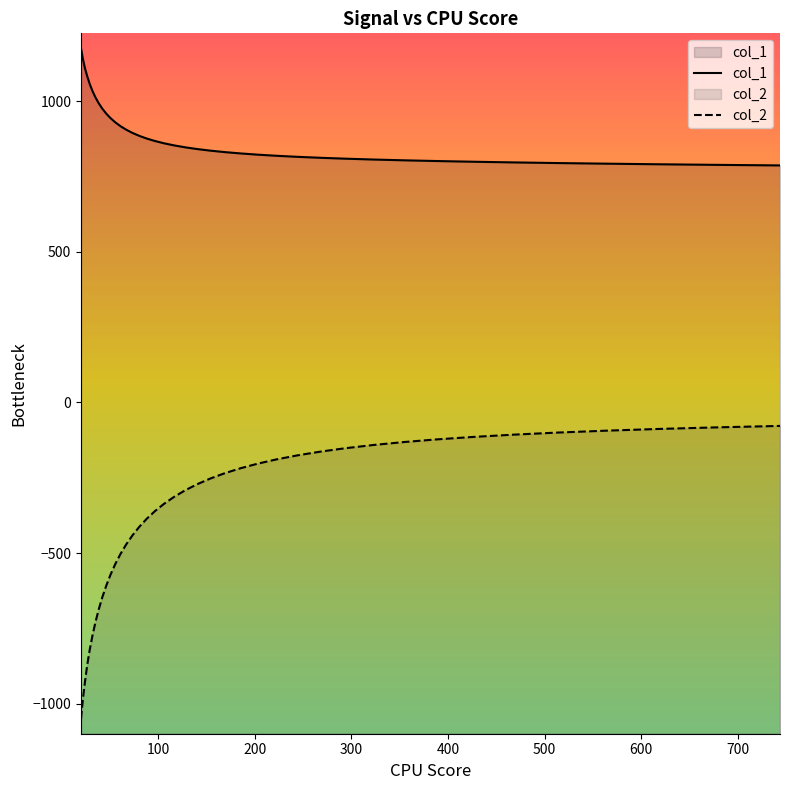

Which series has the largest total across all categories?

col_1